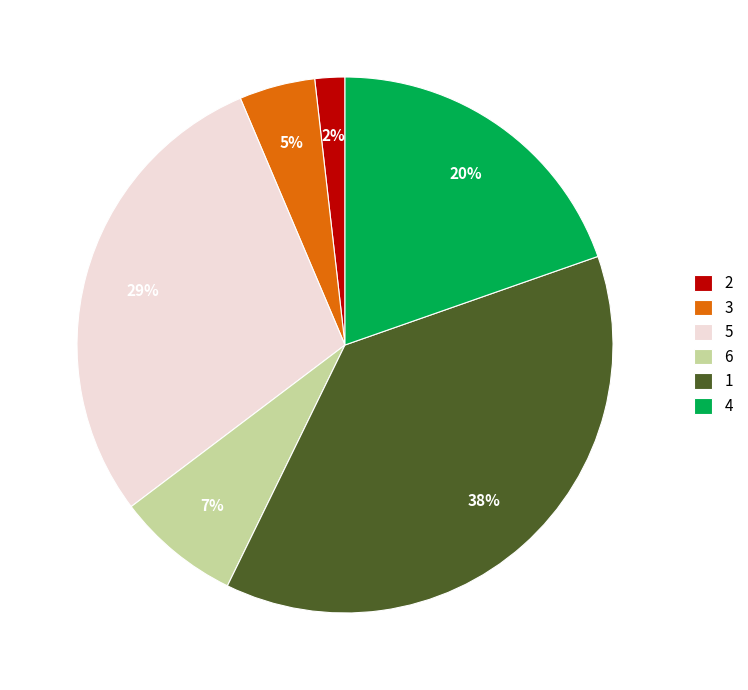

Which category has the smallest portion of the pie?

2